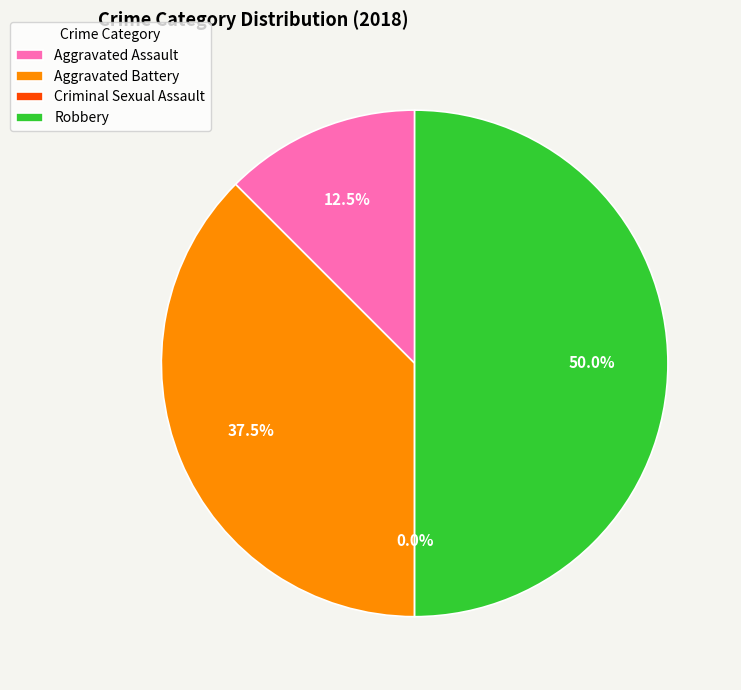

To the nearest percent, what percentage of the pie is Robbery?

50%